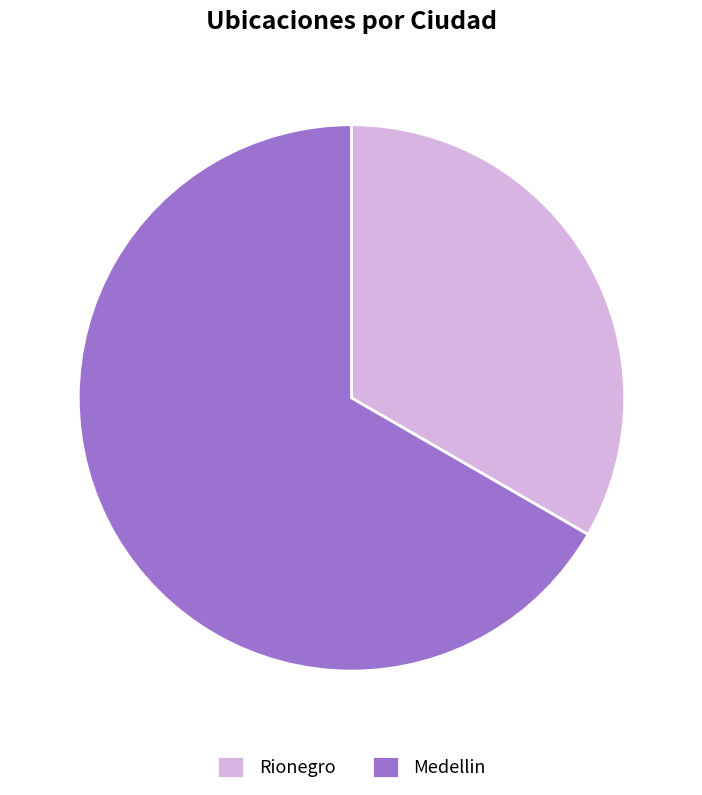

Do Medellin and Rionegro together represent more than half of the pie?

Yes